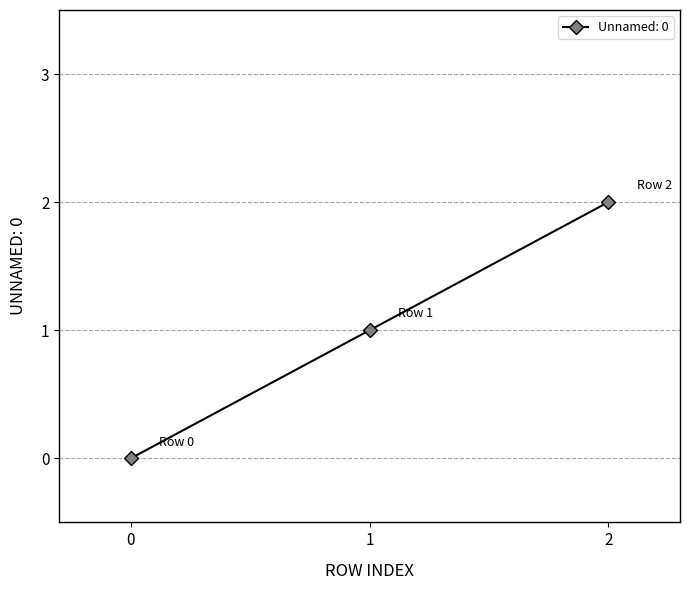

At which category does the chart reach its peak across all series?

2